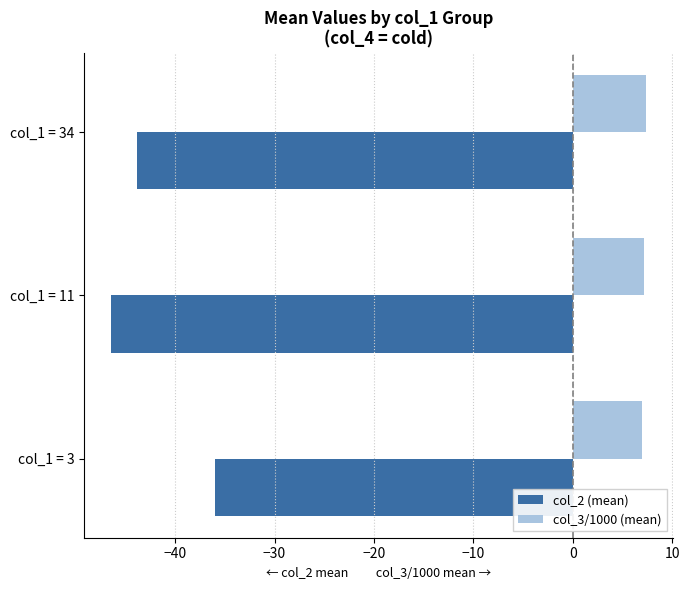

Which series has the largest total across all categories?

col_3/1000 (mean)